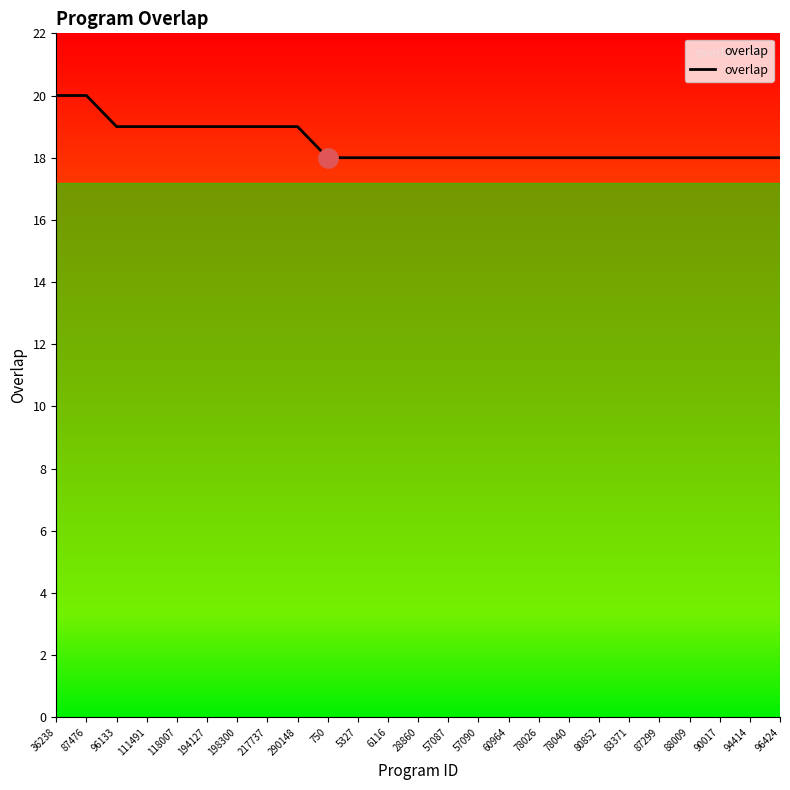

What is the minimum value shown in the chart?

18